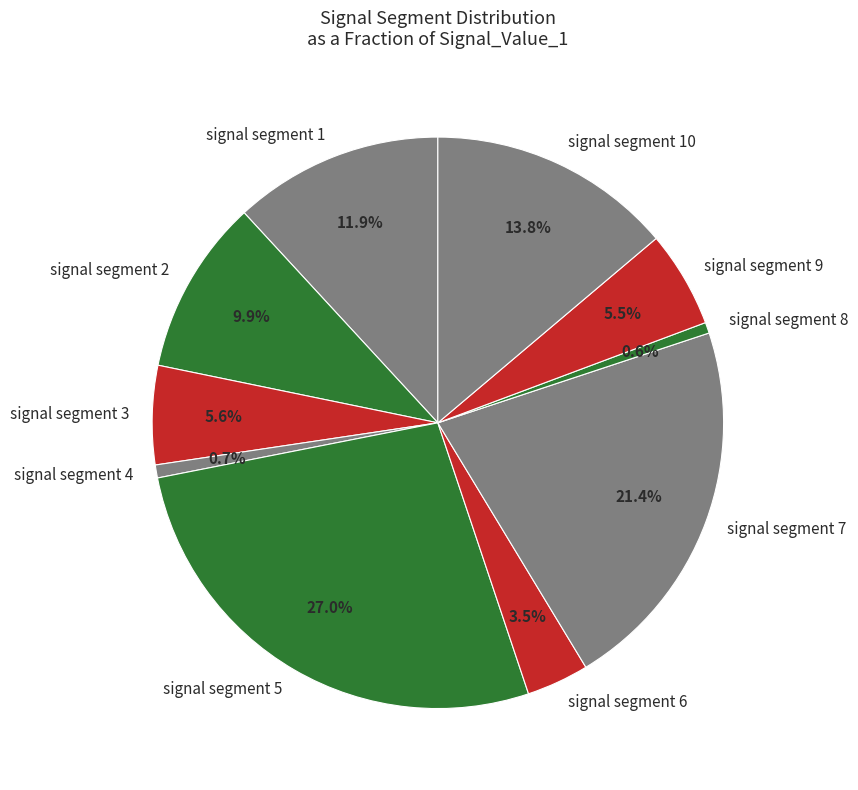

Does signal segment 6 represent more than half of the total?

No